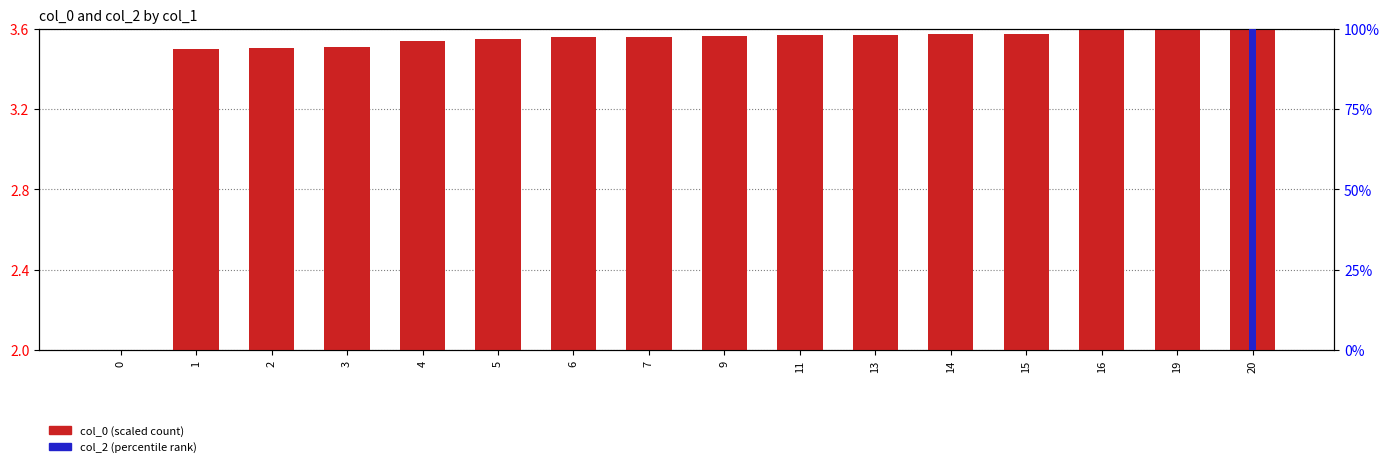

Which series has the widest spread of values?

col_2 (percentile)